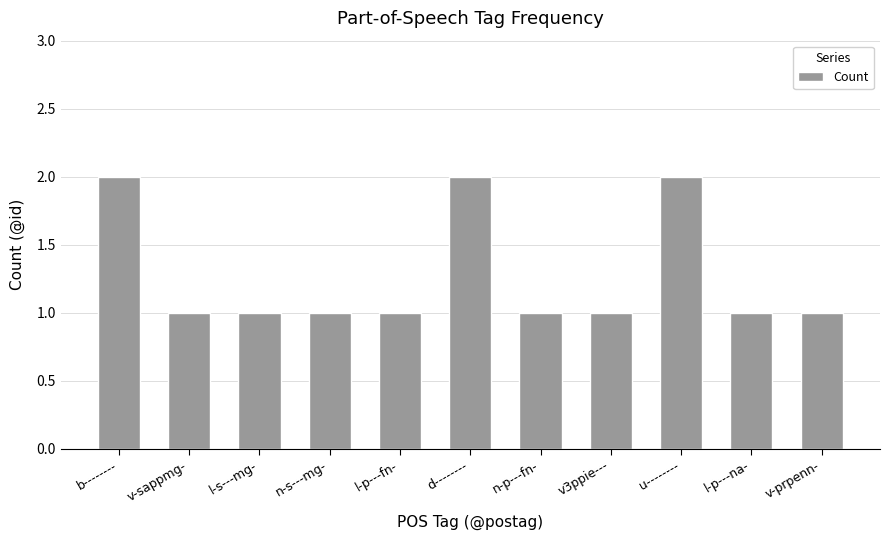

What is the sum of the values at v3ppie--- and n-p---fn-?

2